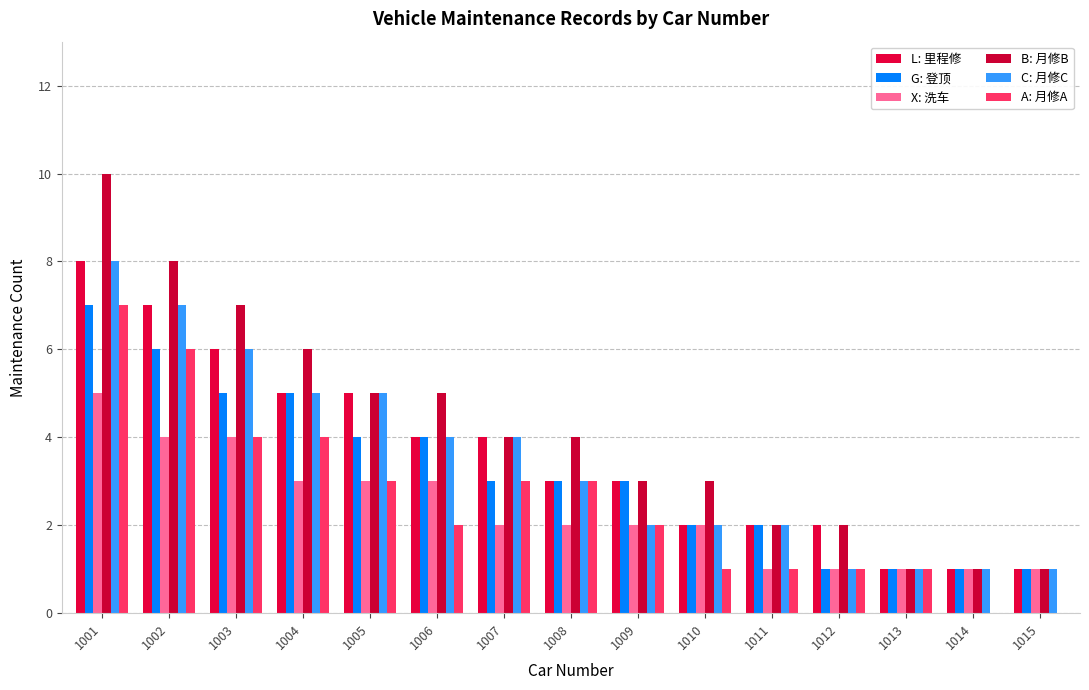

Are the bars grouped side by side (vs. stacked)?

Yes